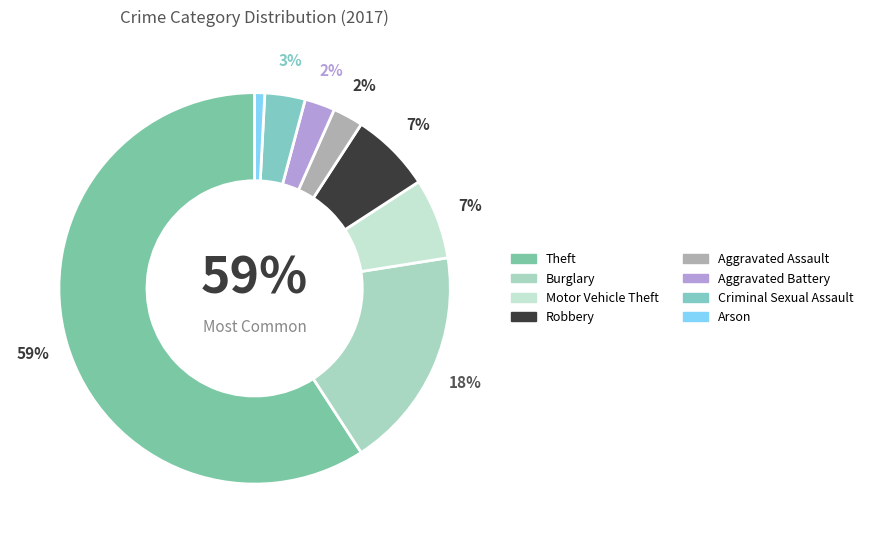

True or false: Arson accounts for 1% of the total.

True